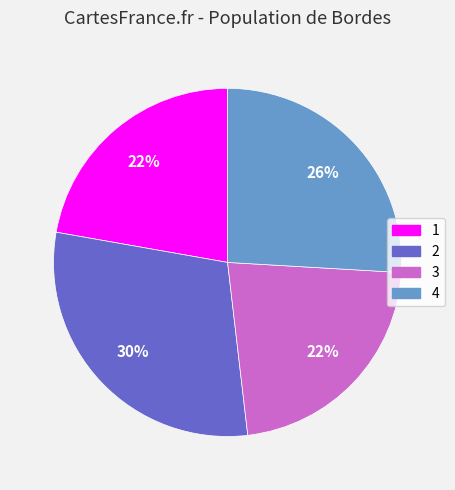

To the nearest percent, what is the combined percentage of 1 and 4?

48%